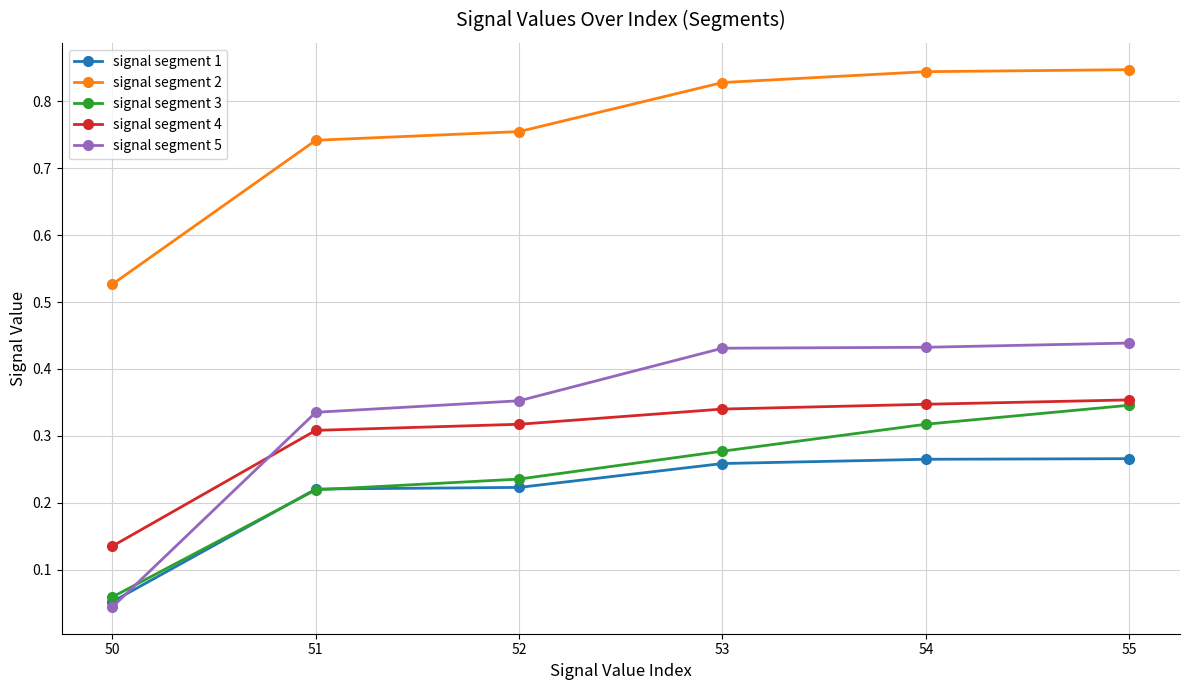

Which category has the lowest value across all series?

50